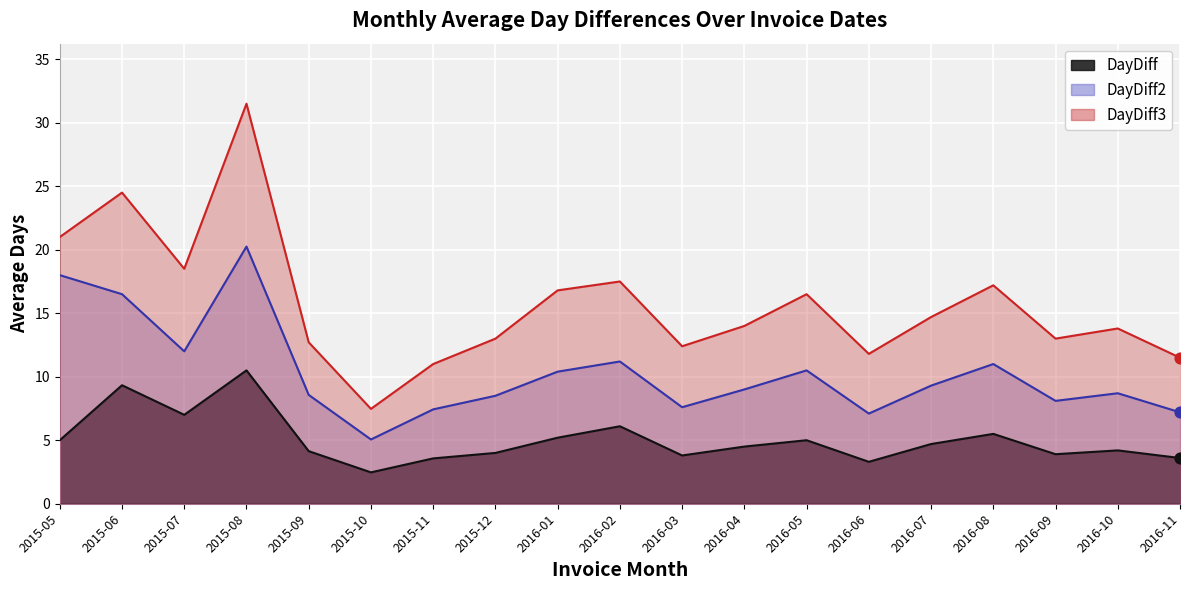

At which category is the sum across all series the highest?

2015-08